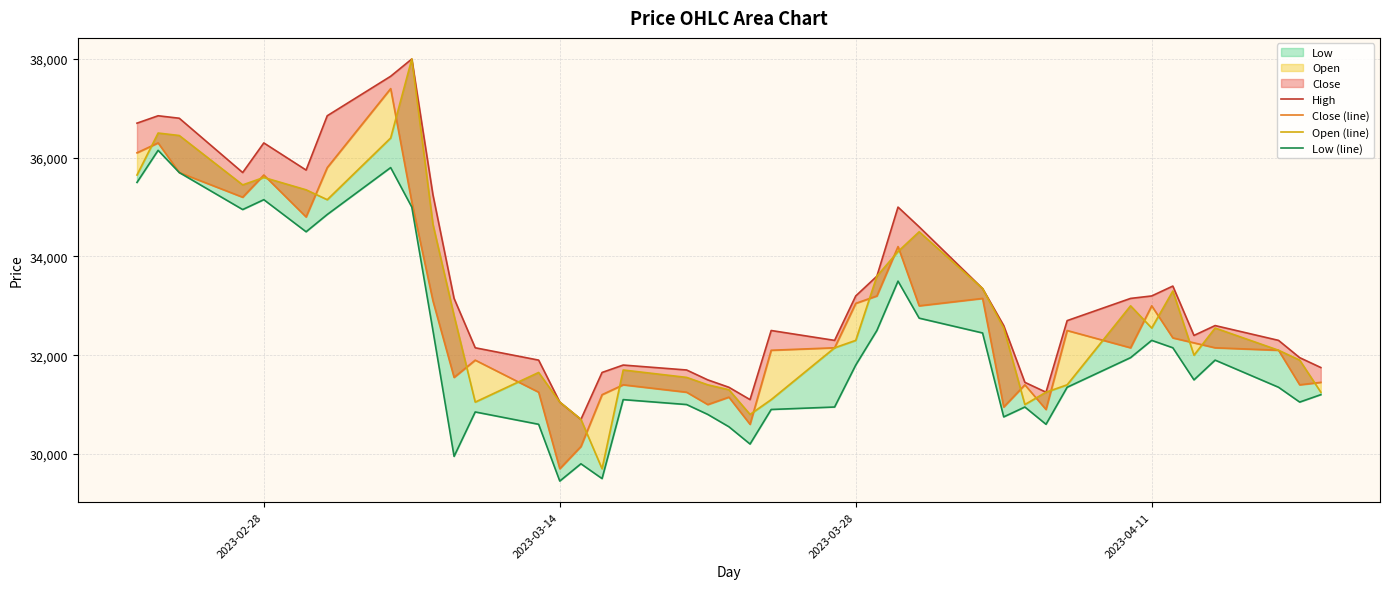

Which series has the largest range (max minus min)?

Open (line)